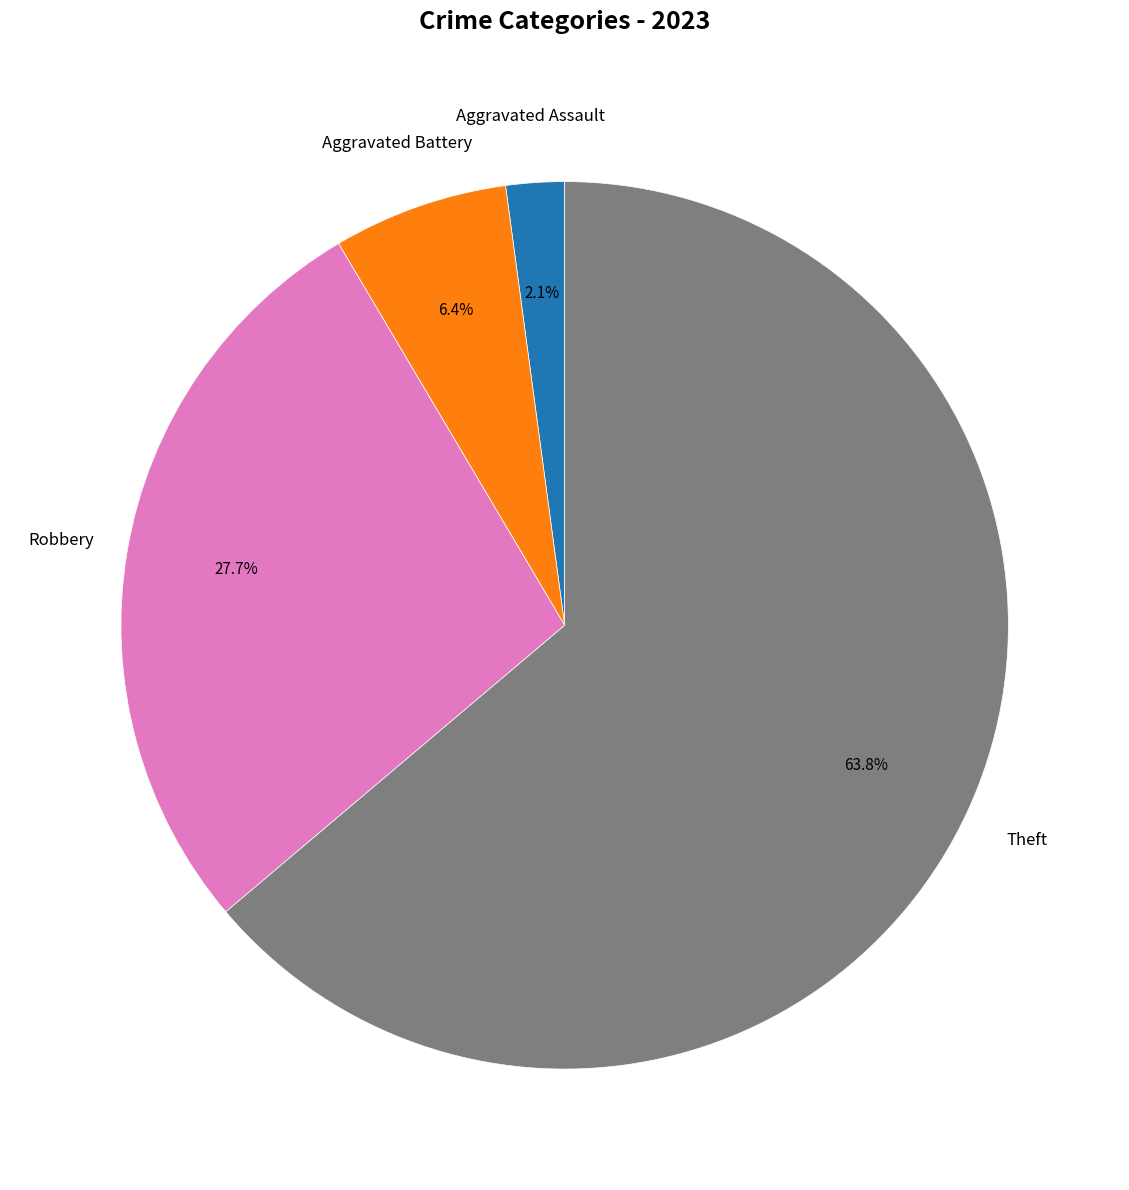

Which slice represents more than half of the pie?

Theft